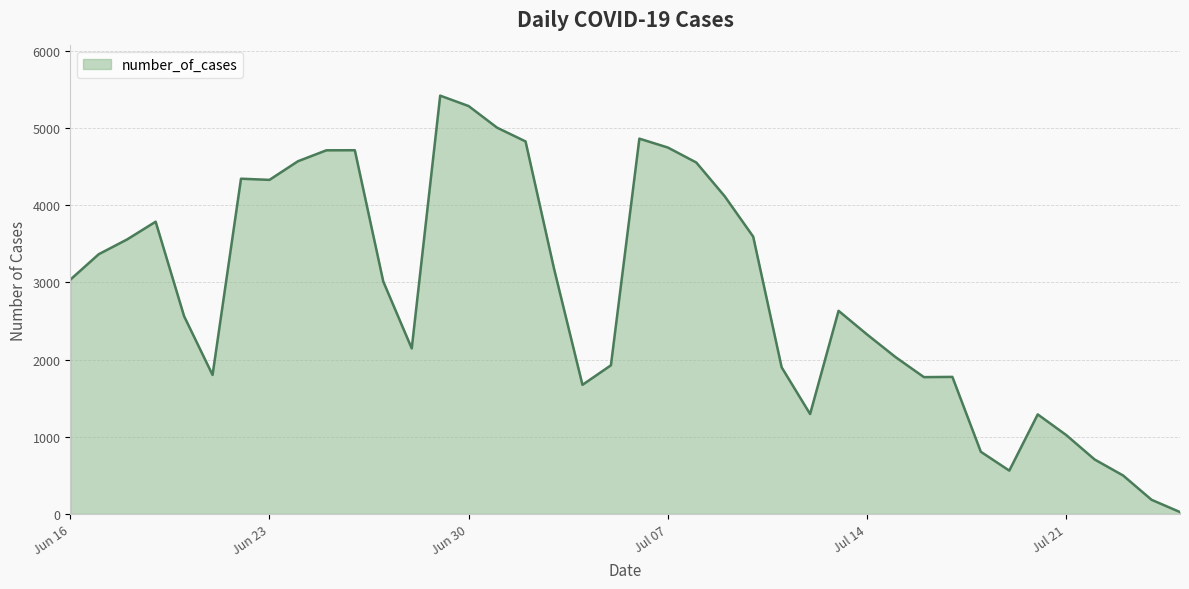

What is the difference between the maximum and minimum values?

5394